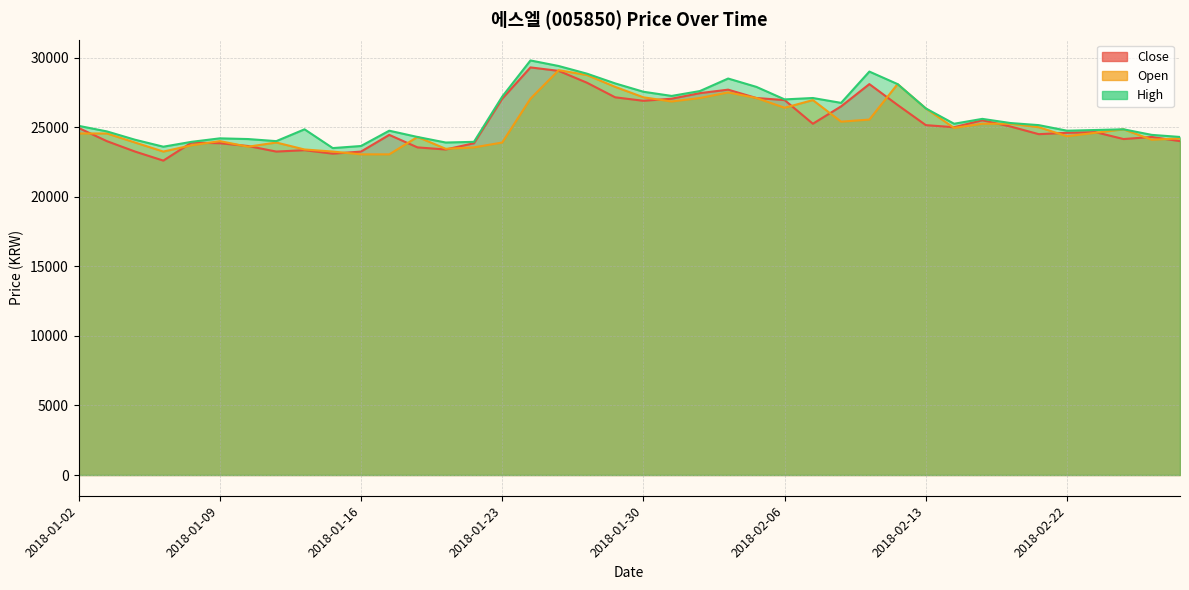

Reading left to right, extract all data points from this chart.

Close: 24950	24000	23250	22600	23900	23850	23650	23250	23350	23100	23250	24450	23550	23400	23850	27050	29300	29050	28200	27150	26900	27050	27450	27700	27100	26950	25250	26500	28100	26600	25150	25000	25500	25050	24500	24600	24650	24150	24300	24000
Open: 24550	24550	23900	23250	23700	24000	23600	23900	23400	23250	23050	23050	24300	23450	23550	23900	27050	29100	28750	27900	27150	26850	27100	27500	27100	26400	26950	25400	25550	28100	26350	24950	25250	25250	25000	24350	24600	24850	24100	24200
High: 25100	24700	24100	23600	23950	24200	24150	24000	24850	23500	23650	24750	24300	23900	23950	27200	29800	29400	28850	28150	27550	27250	27600	28500	27900	27000	27100	26750	29000	28100	26350	25250	25600	25300	25150	24750	24800	24850	24450	24300